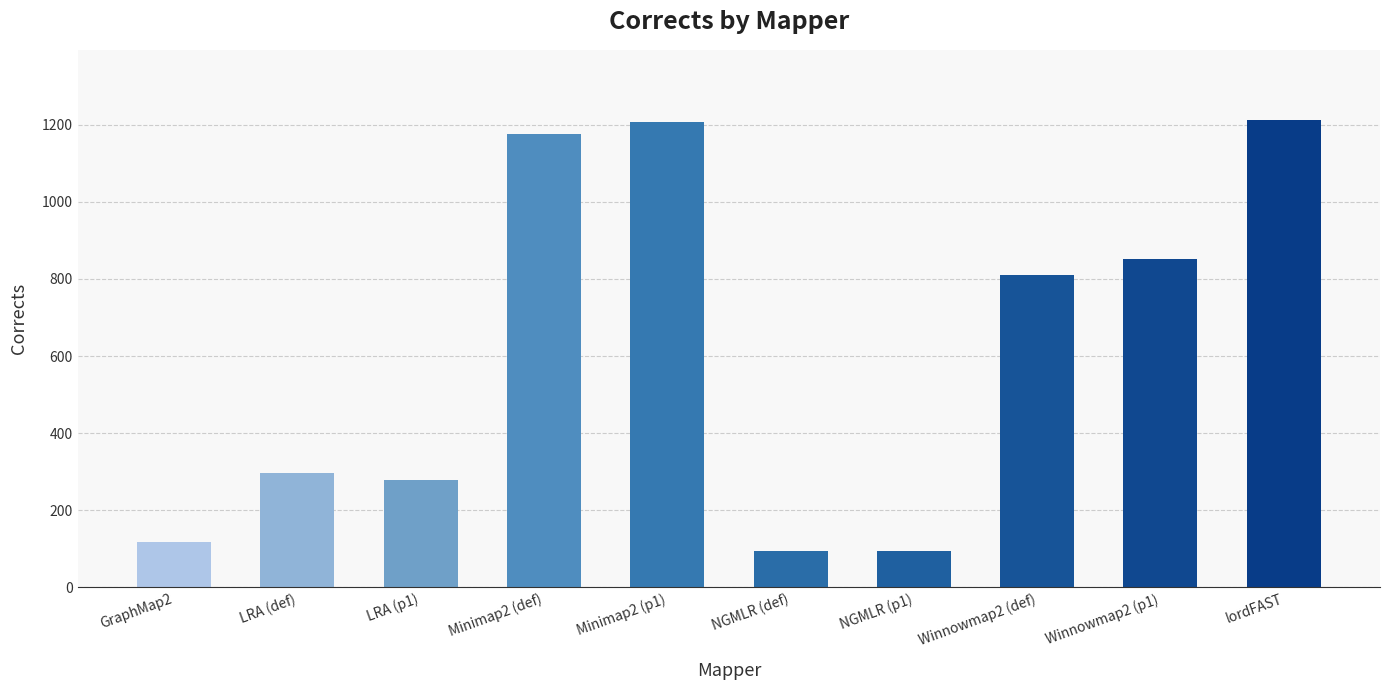

What is the average value?

613.9